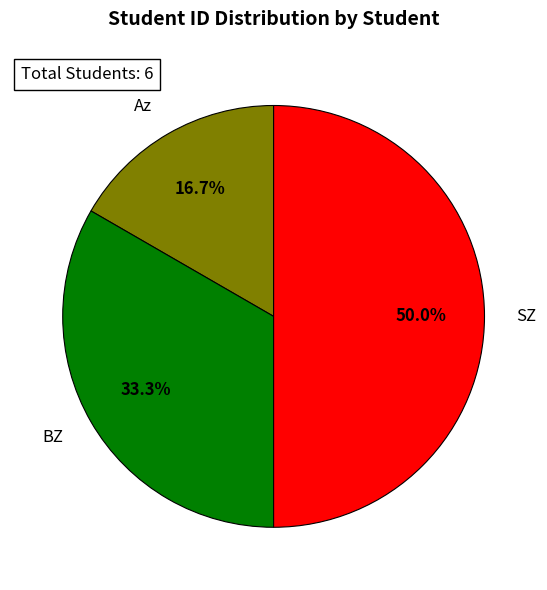

The SZ slice represents 50% of the pie. True or false?

True